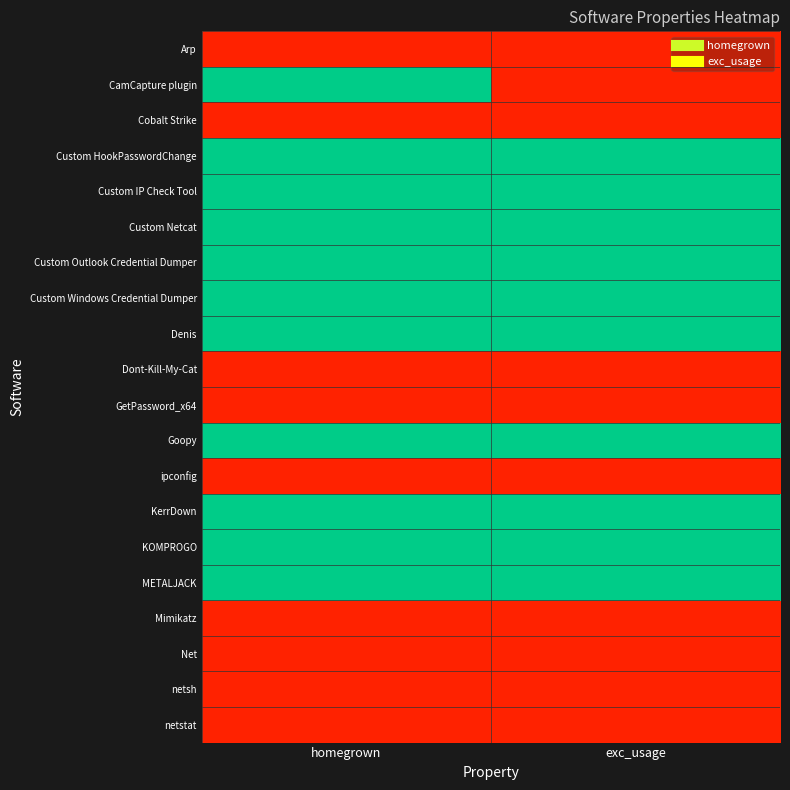

What is the difference between the highest and lowest values at homegrown?

1